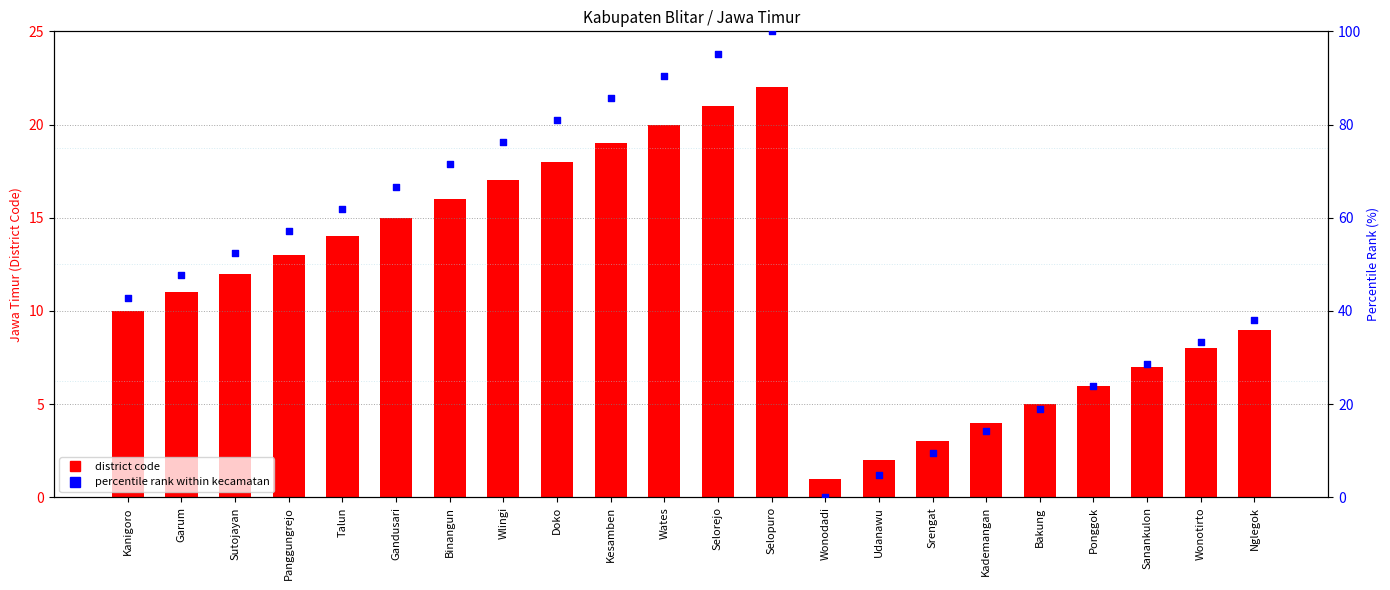

At how many categories does at least one series exceed 29?

15